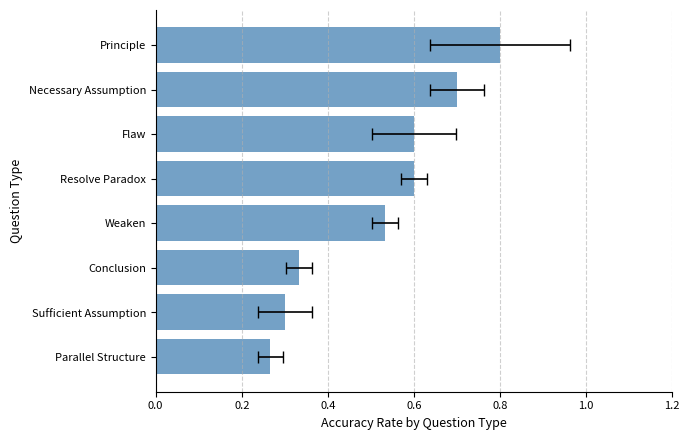

What is the smallest value displayed?

0.3